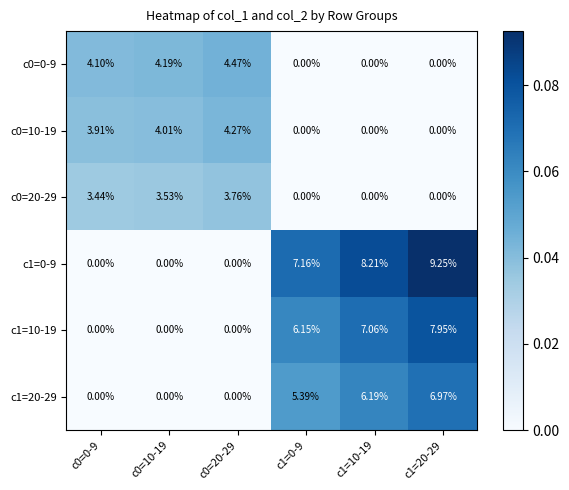

Rank the series by their maximum value, from highest to lowest.

c1=0-9, c1=10-19, c1=20-29, c0=0-9, c0=10-19, c0=20-29